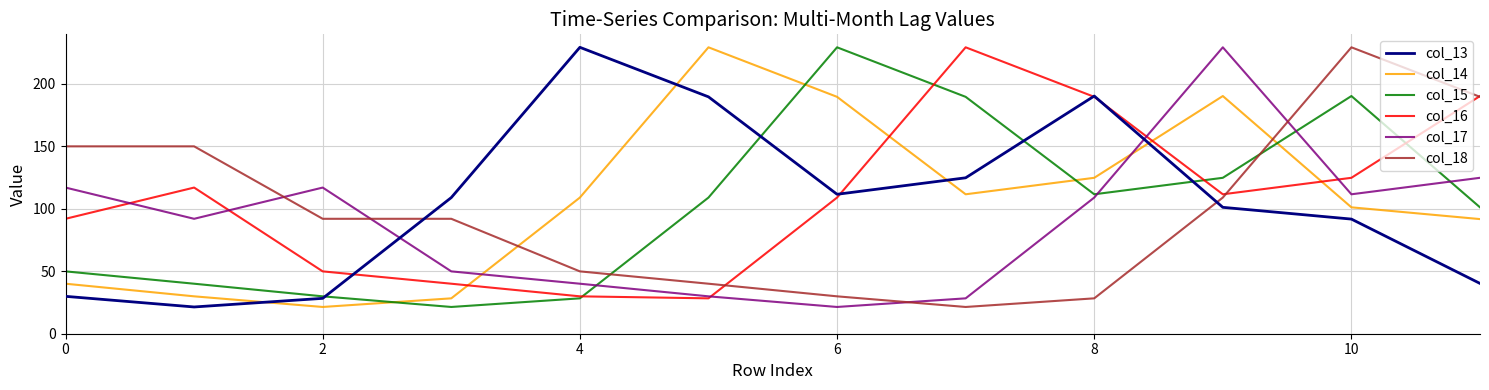

True or false: col_16 and col_17 cross at least once.

True